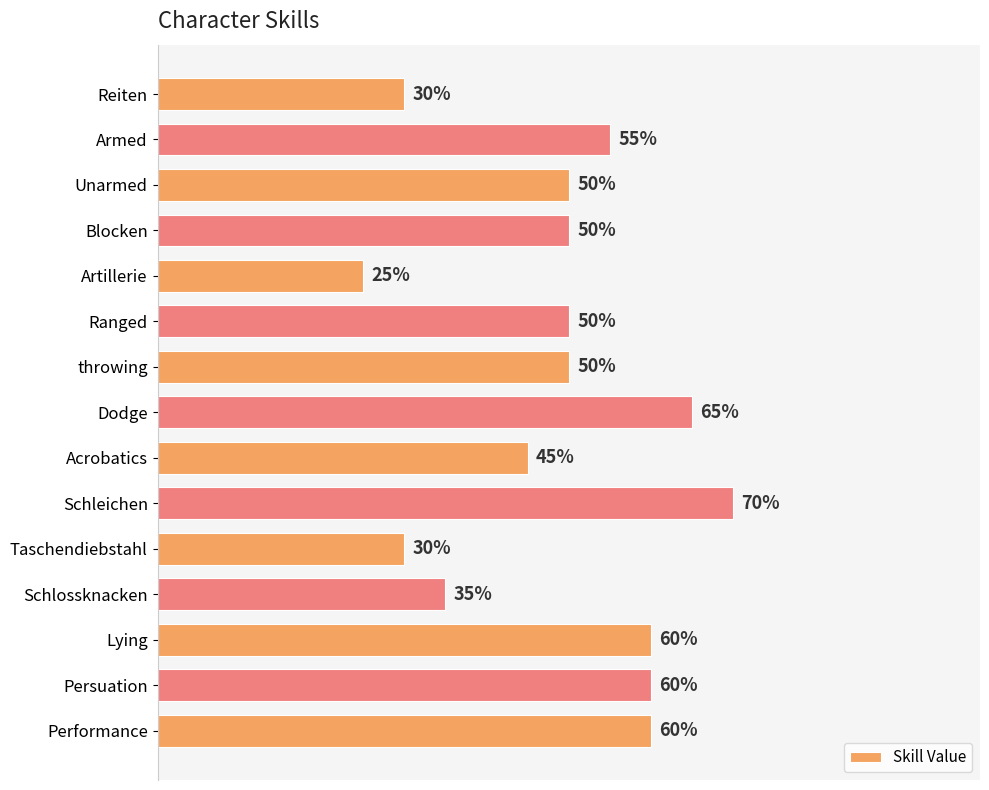

What is the label of the 5th bar from the top?

Artillerie